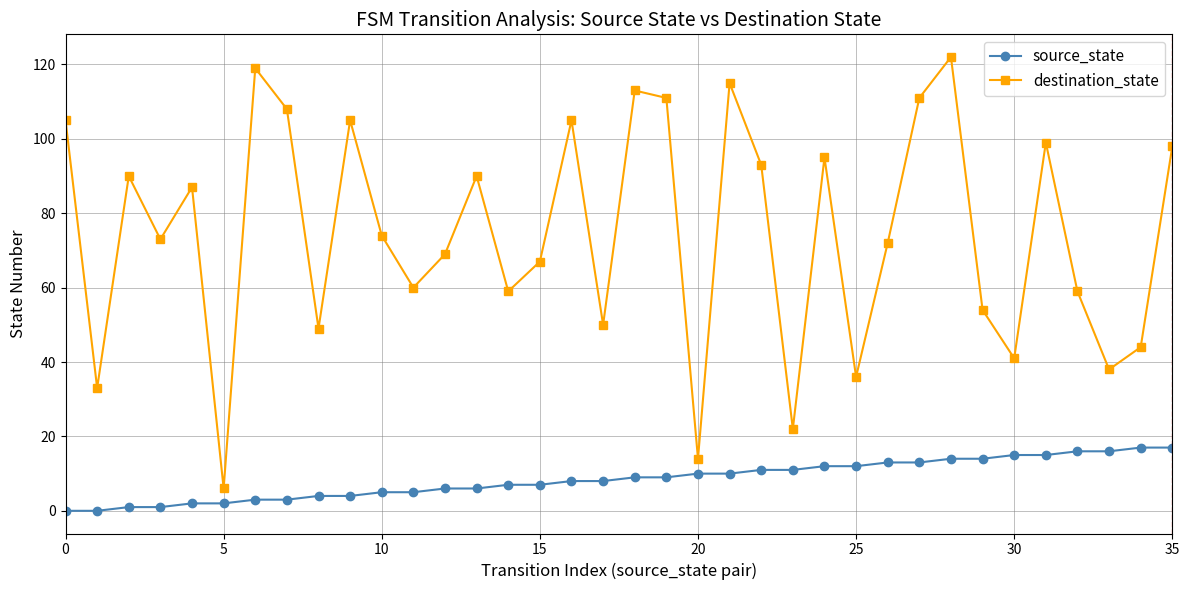

Which series has the largest range (max minus min)?

destination_state